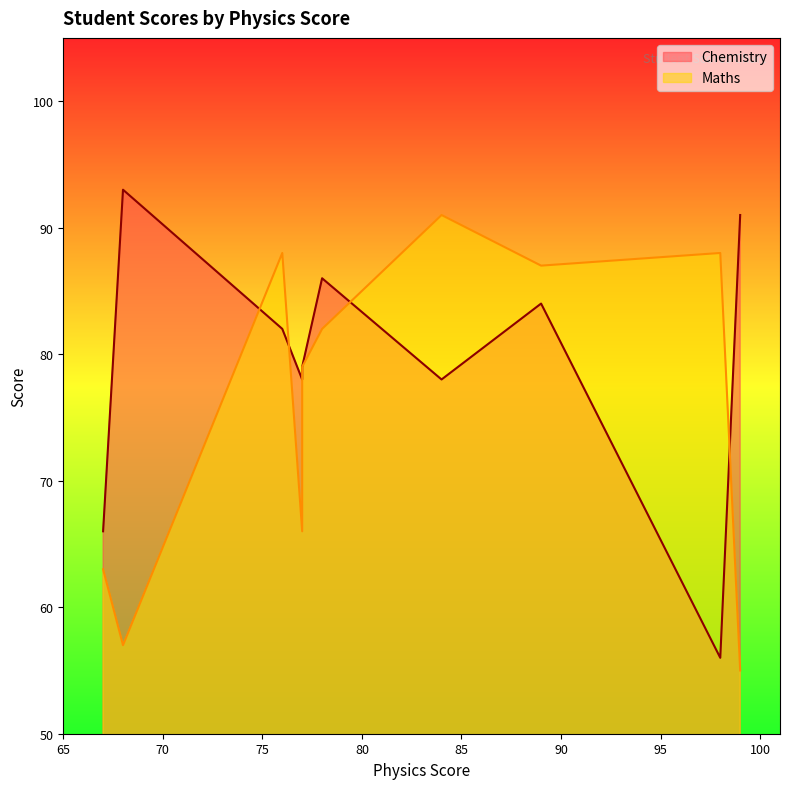

Does the chart display data point markers on the line(s)?

No